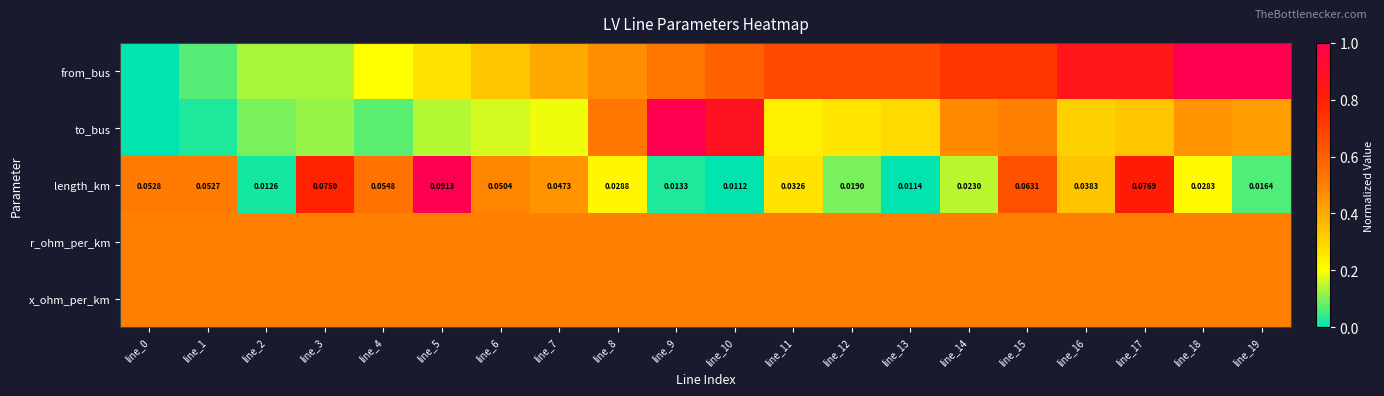

At how many categories does at least one series exceed 0?

20